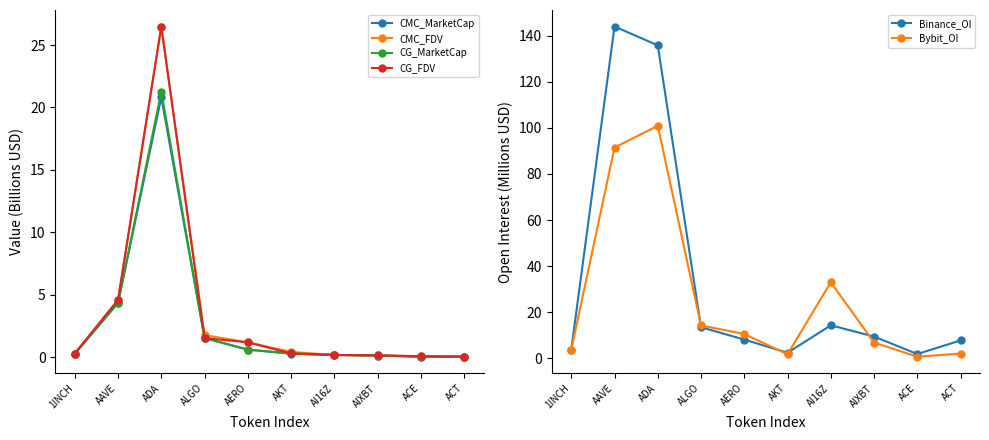

How many data points does each series have?

10